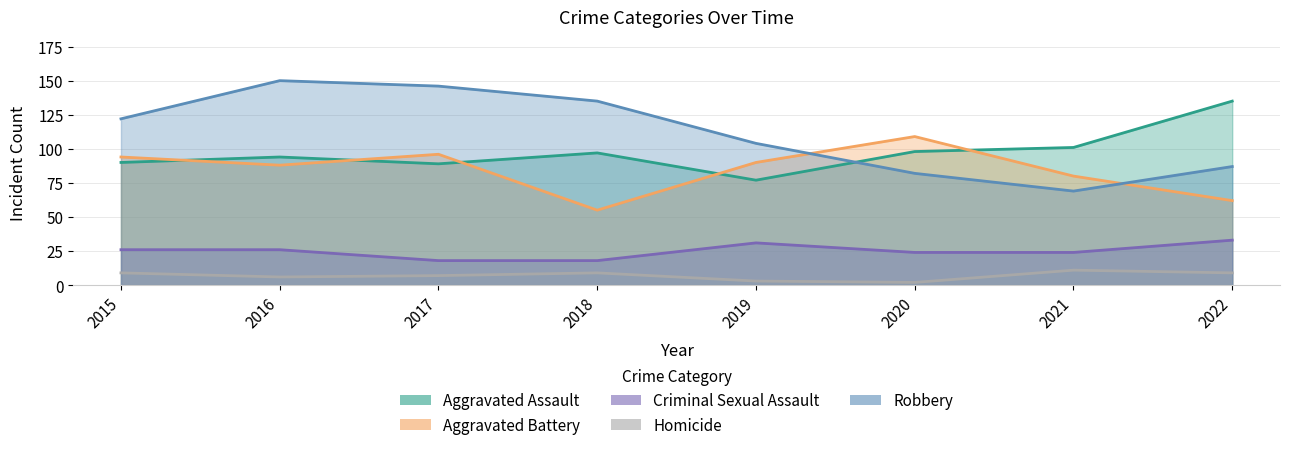

How many lines are shown in the chart?

5